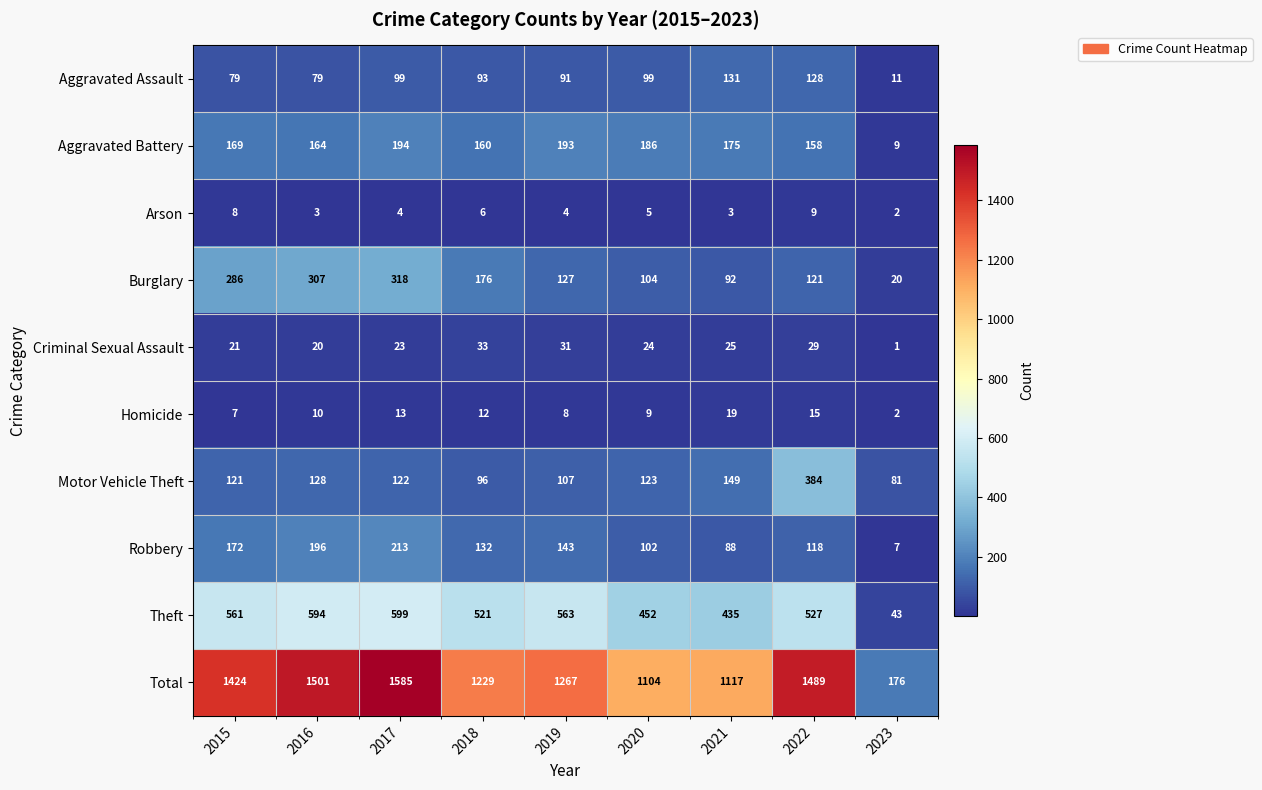

Is it true that Arson equals 10 at 2018?

False